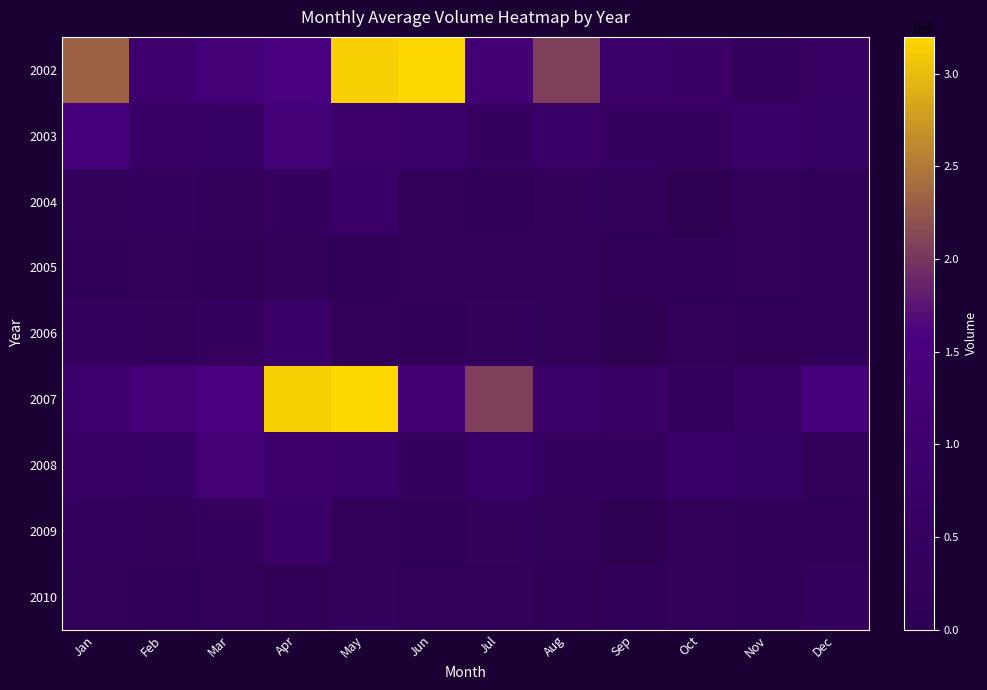

Which label corresponds to the largest value in the chart?

Jun